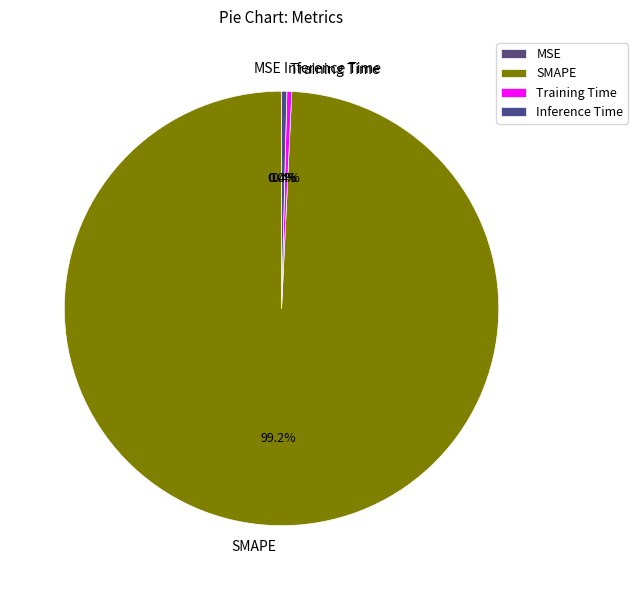

What is the majority slice?

SMAPE